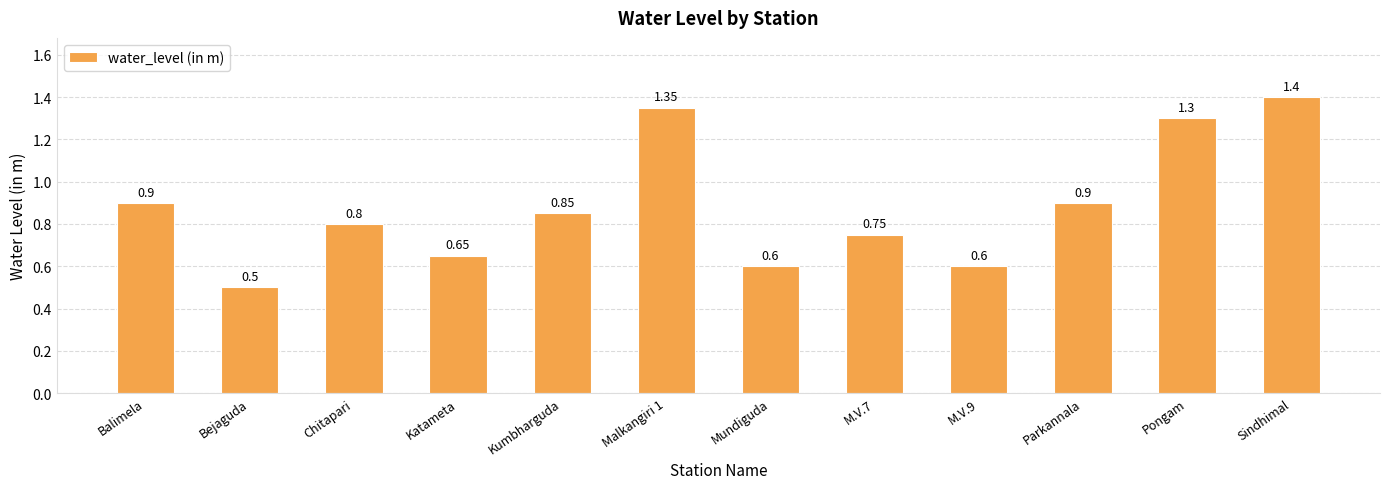

What is the sum of the values at Mundiguda and Pongam?

1.9